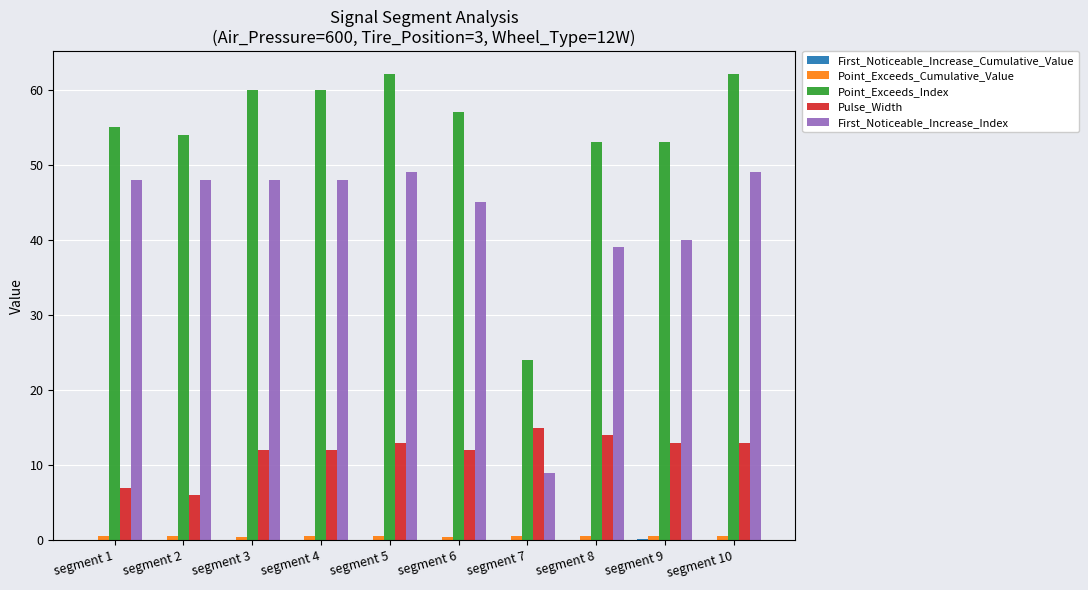

Which series has the largest total across all categories?

Point_Exceeds_Index